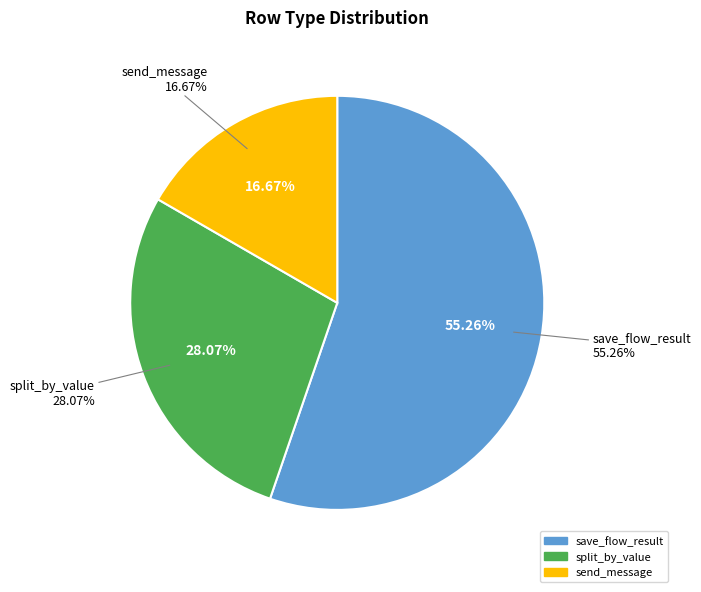

What is the smallest slice in the pie chart?

send_message